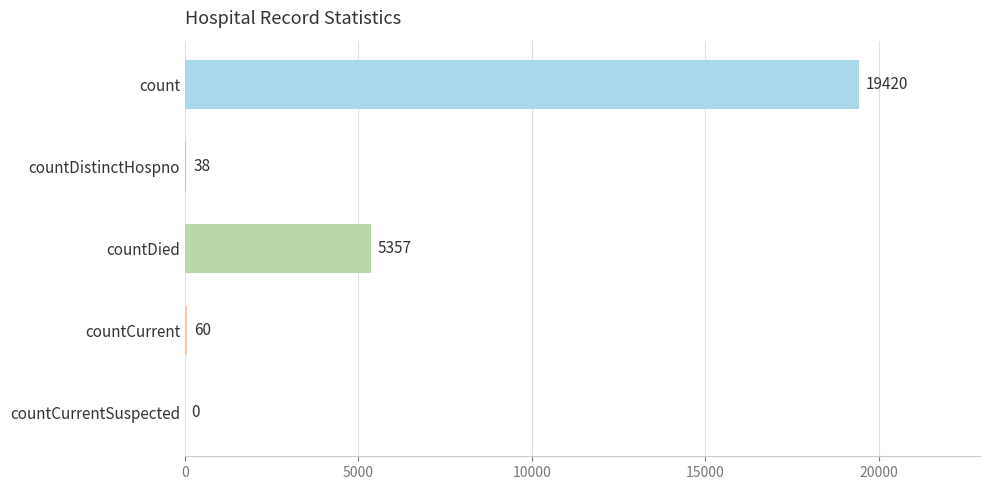

Are the bars horizontal?

Yes